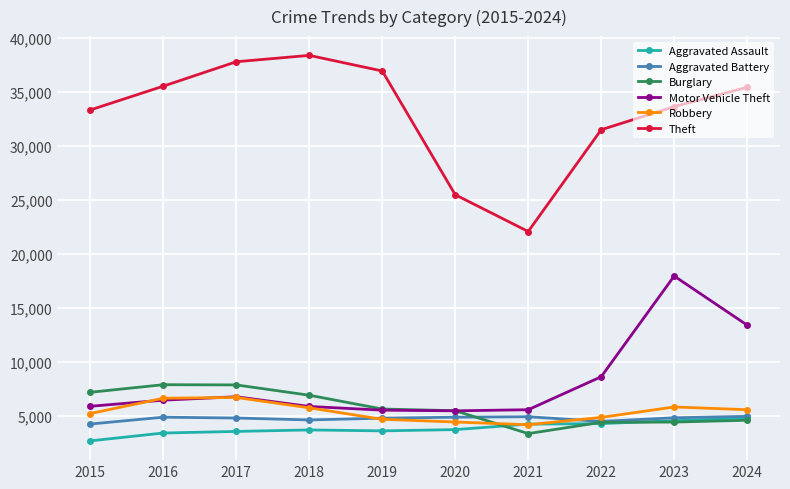

Which series has the largest range (max minus min)?

Theft